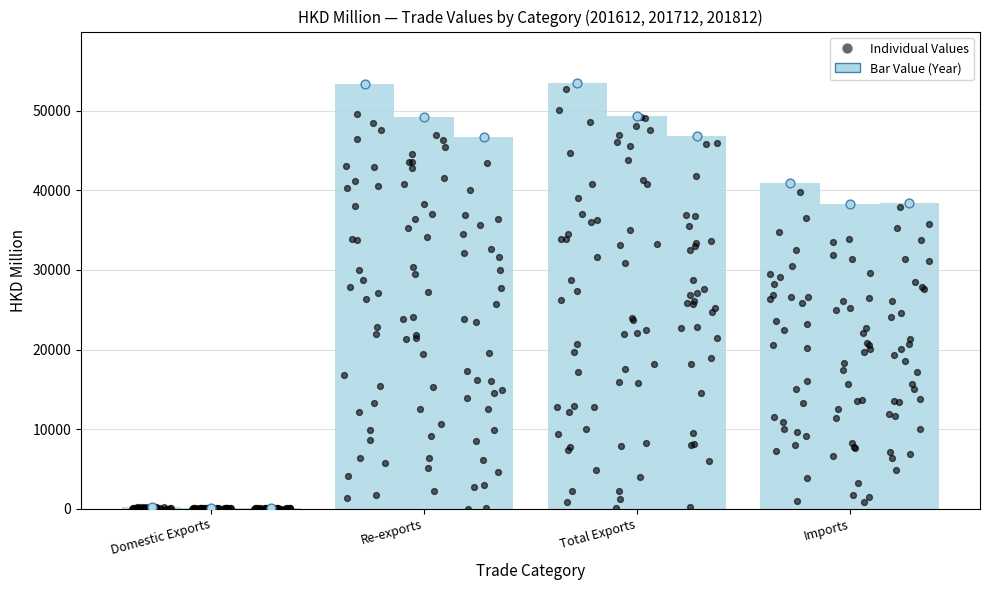

Which series has the largest total across all categories?

201612